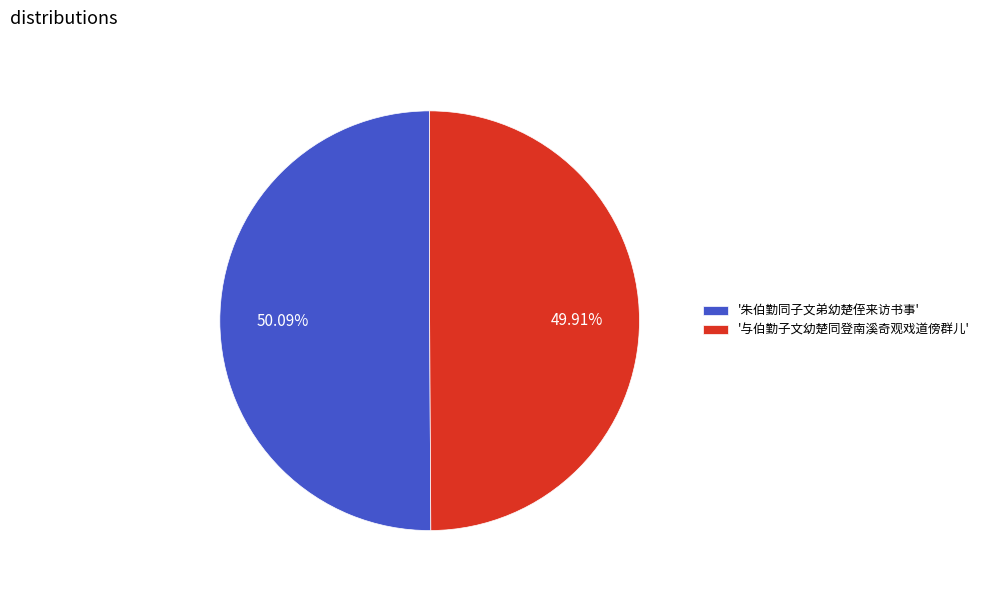

Is there a majority slice in this chart?

Yes